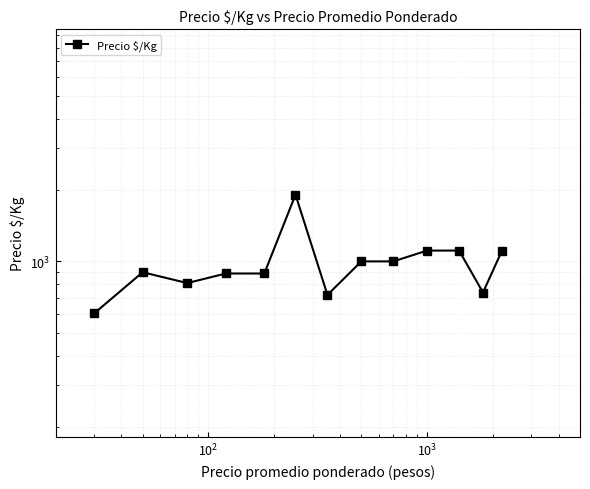

How many points are higher than both their immediate neighbors (excluding endpoints)?

2